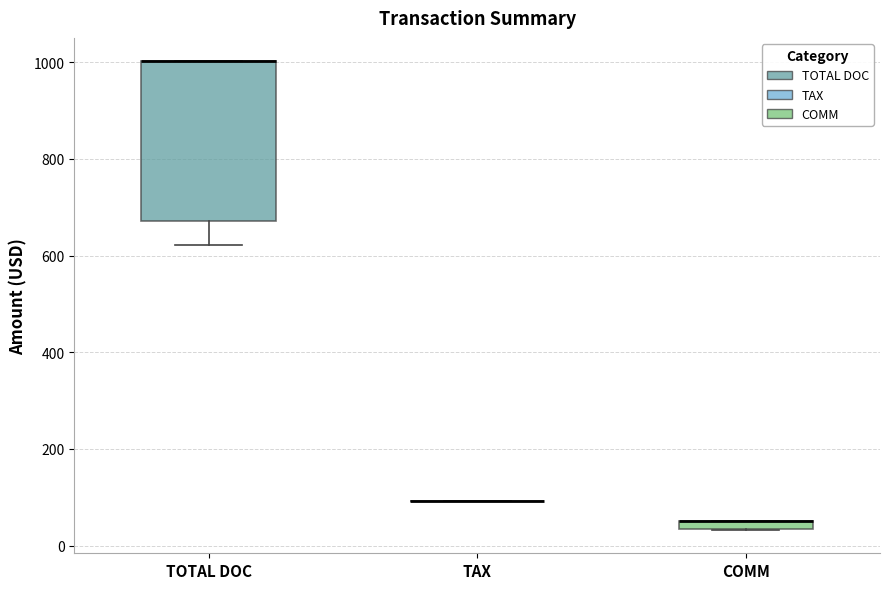

Comparing the boxes themselves (not the whiskers), which one is the tallest?

TOTAL DOC